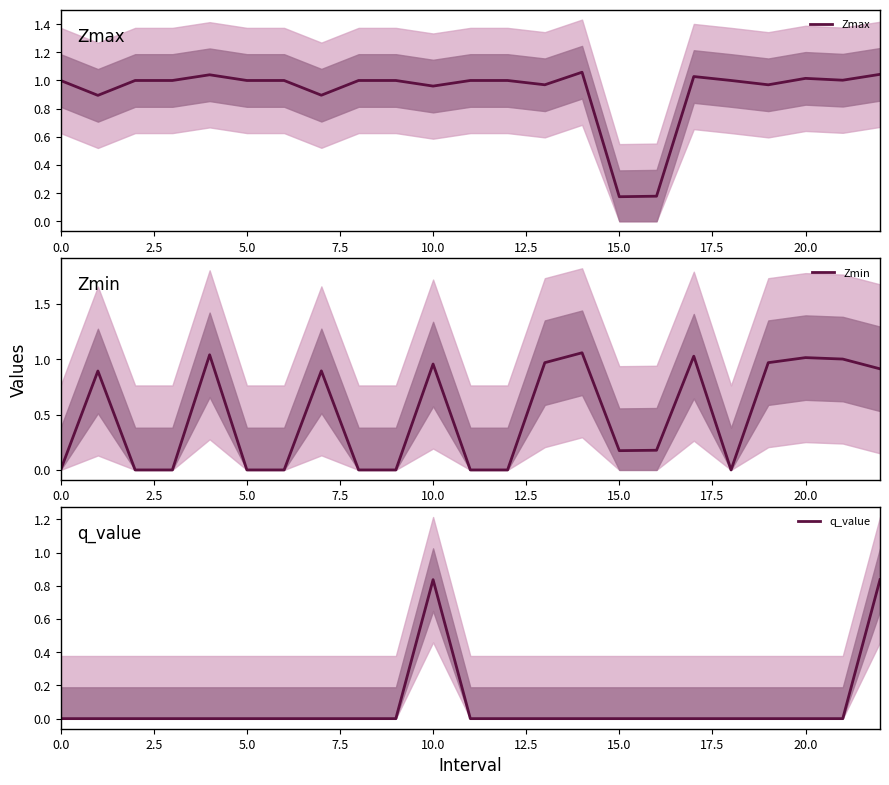

Is the value of q_value at 10 greater than the value of Zmin at 18?

Yes